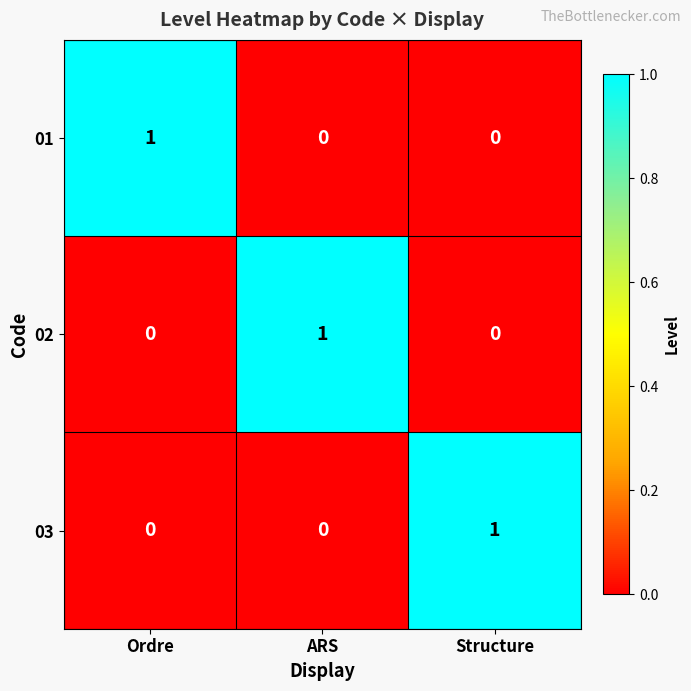

What is the total value across all series at Structure?

1